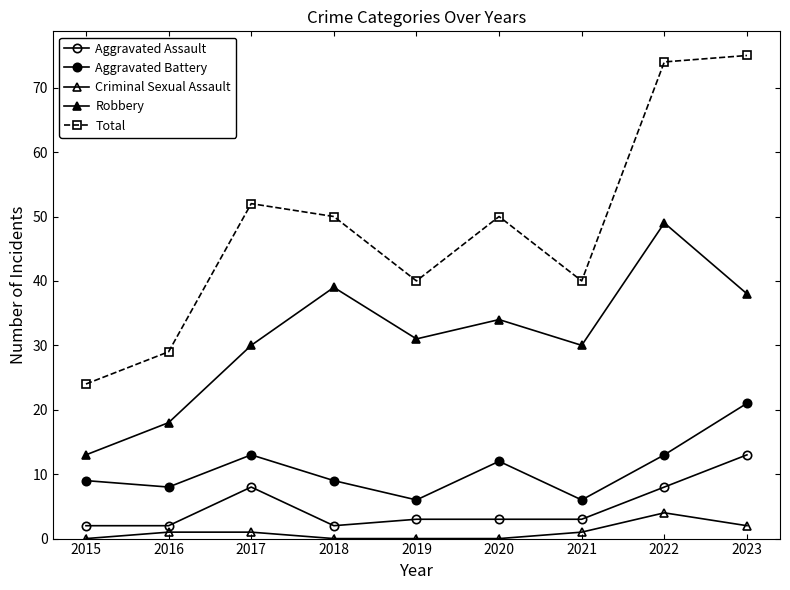

Count the number of categories in the chart.

9